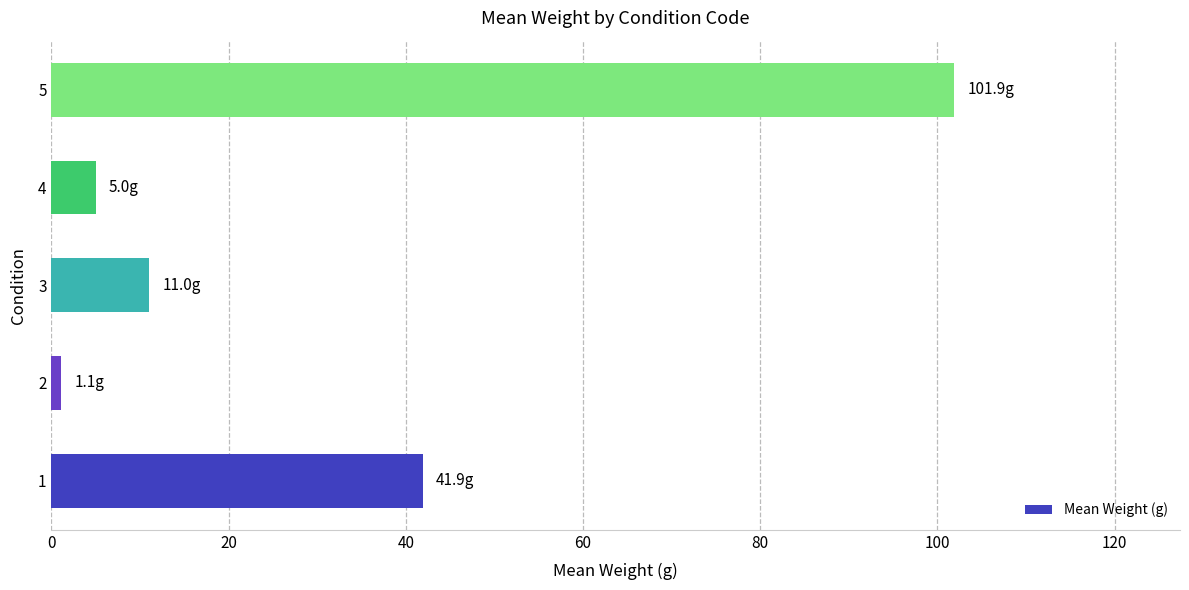

List the labels in order of value, largest first.

5, 1, 3, 4, 2